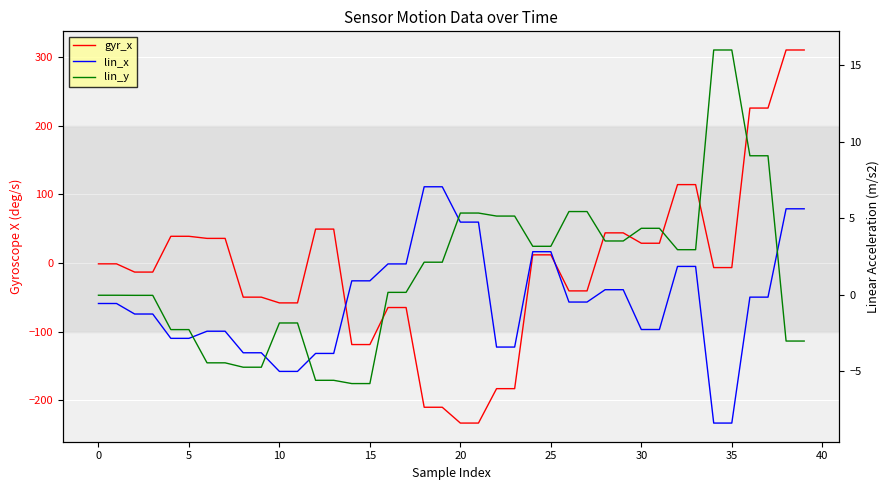

Reading left to right, extract all data points from this chart.

gyr_x: -1.2	-1.2	-13.2	-13.2	38.9	38.9	35.9	35.9	-49.8	-49.8	-58.2	-58.2	49.4	49.4	-118.9	-118.9	-64.9	-64.9	-210.4	-210.4	-233.4	-233.4	-183.2	-183.2	11.9	11.9	-40.7	-40.7	43.9	43.9	28.8	28.8	114.3	114.3	-6.7	-6.7	225.9	225.9	310.6	310.6
lin_x: -0.6	-0.6	-1.3	-1.3	-2.9	-2.9	-2.4	-2.4	-3.8	-3.8	-5.0	-5.0	-3.8	-3.8	0.9	0.9	2.0	2.0	7.1	7.1	4.7	4.7	-3.4	-3.4	2.8	2.8	-0.5	-0.5	0.3	0.3	-2.3	-2.3	1.9	1.9	-8.4	-8.4	-0.2	-0.2	5.6	5.6
lin_y: -0.0	-0.0	-0.0	-0.0	-2.3	-2.3	-4.5	-4.5	-4.7	-4.7	-1.8	-1.8	-5.6	-5.6	-5.8	-5.8	0.2	0.2	2.1	2.1	5.3	5.3	5.1	5.1	3.2	3.2	5.4	5.4	3.5	3.5	4.3	4.3	2.9	2.9	16.0	16.0	9.1	9.1	-3.0	-3.0